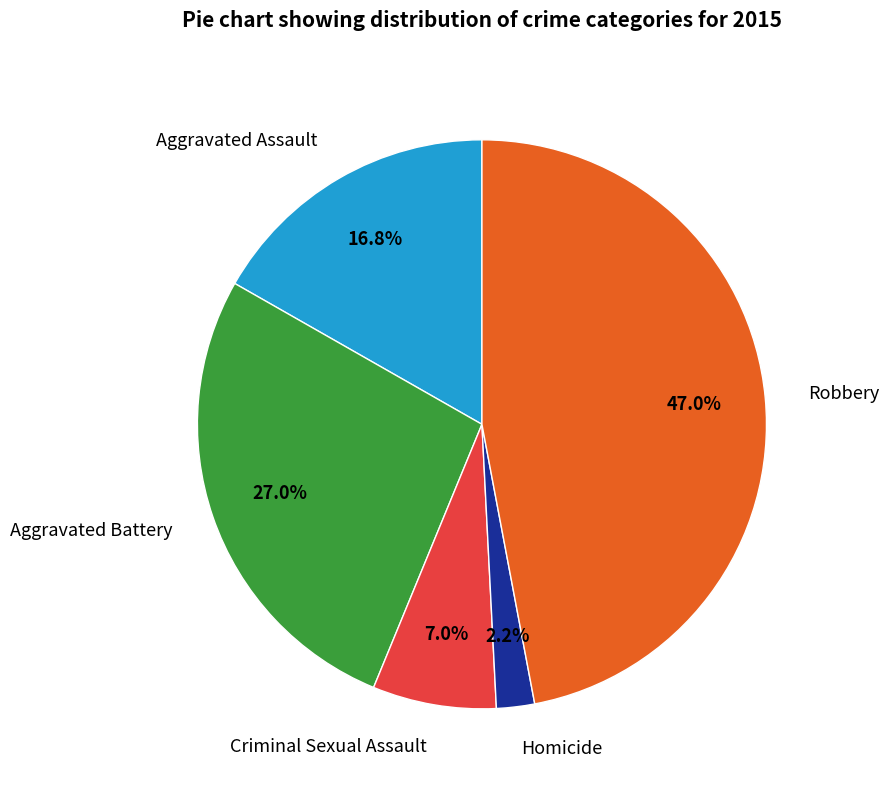

Combined, do Aggravated Assault and Homicide account for over 50%?

No